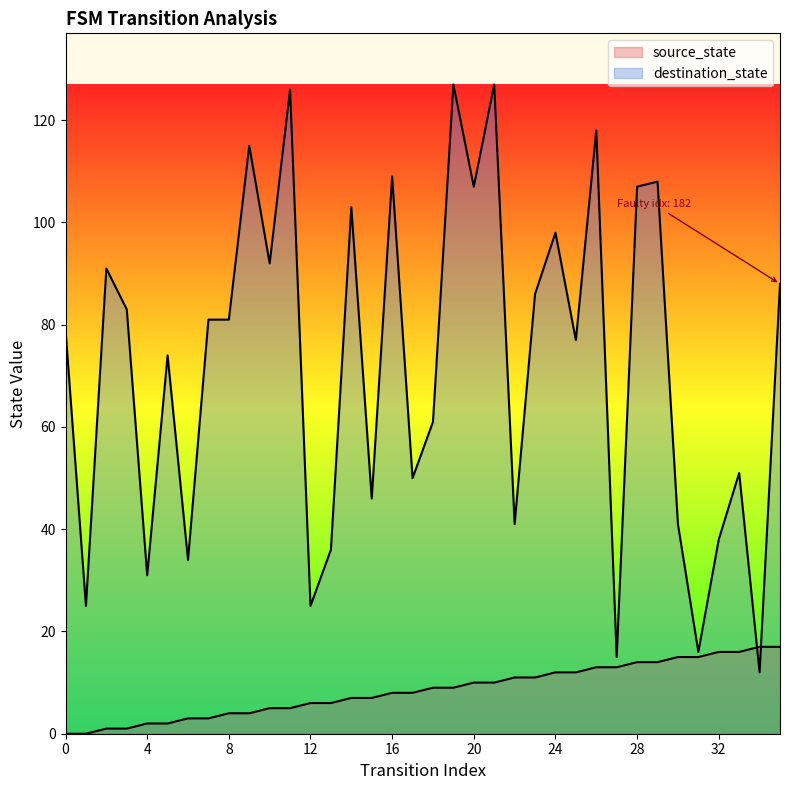

How many distinct data groups are displayed?

2